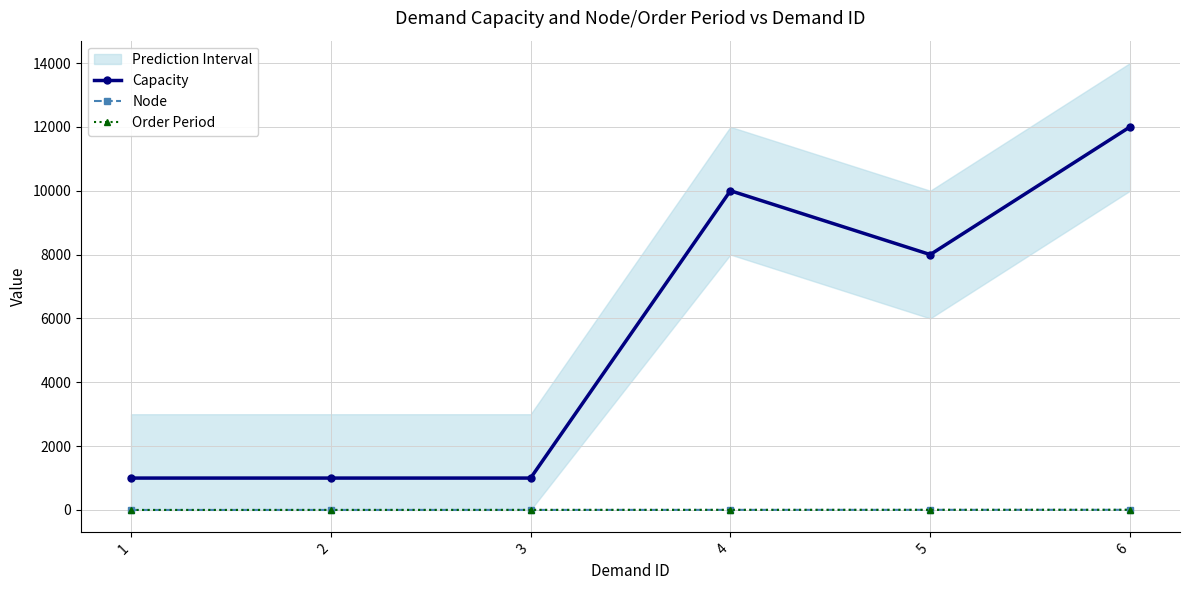

Does the chart display data point markers on the line(s)?

Yes